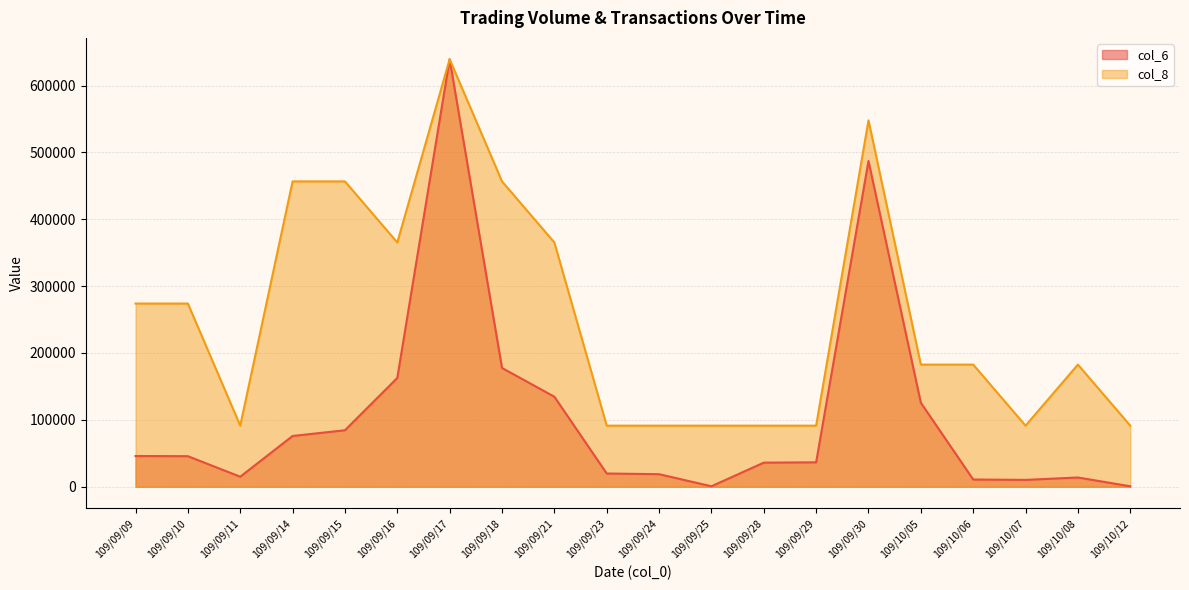

List the series in order of their peak value, highest first.

col_6, col_8